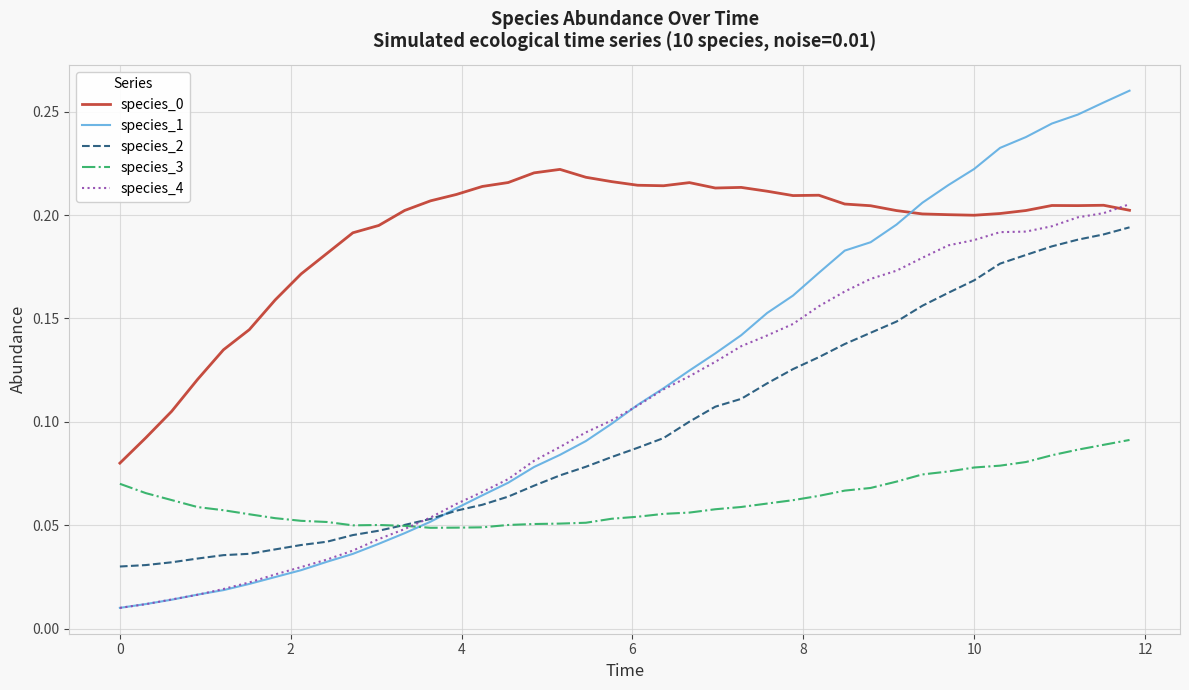

Which series has the widest spread of values?

species_1